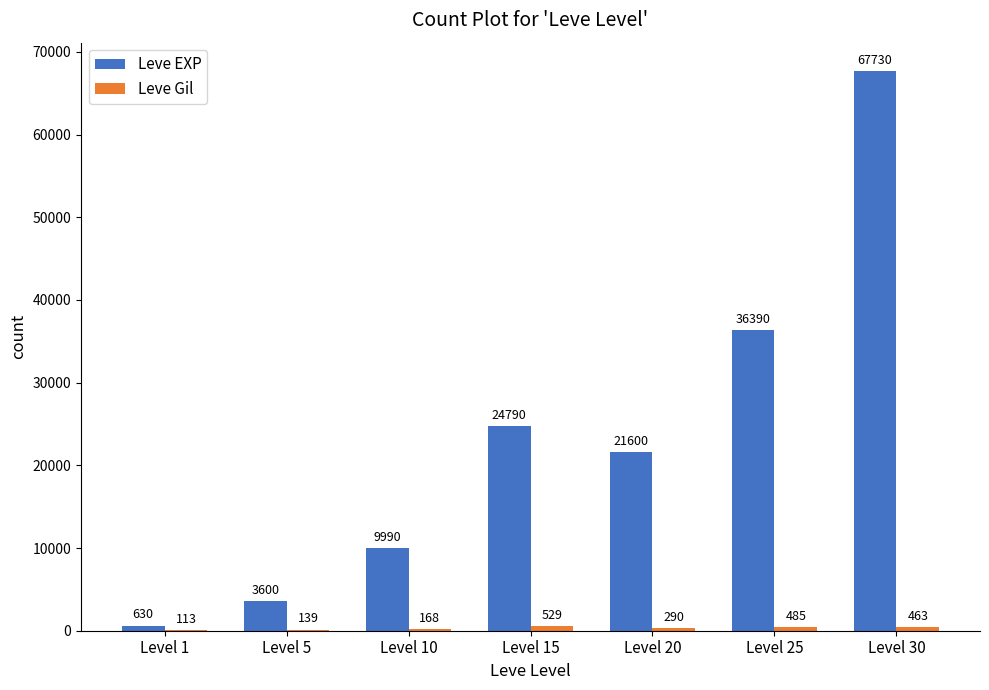

What is the average value of the Leve EXP series?

23533